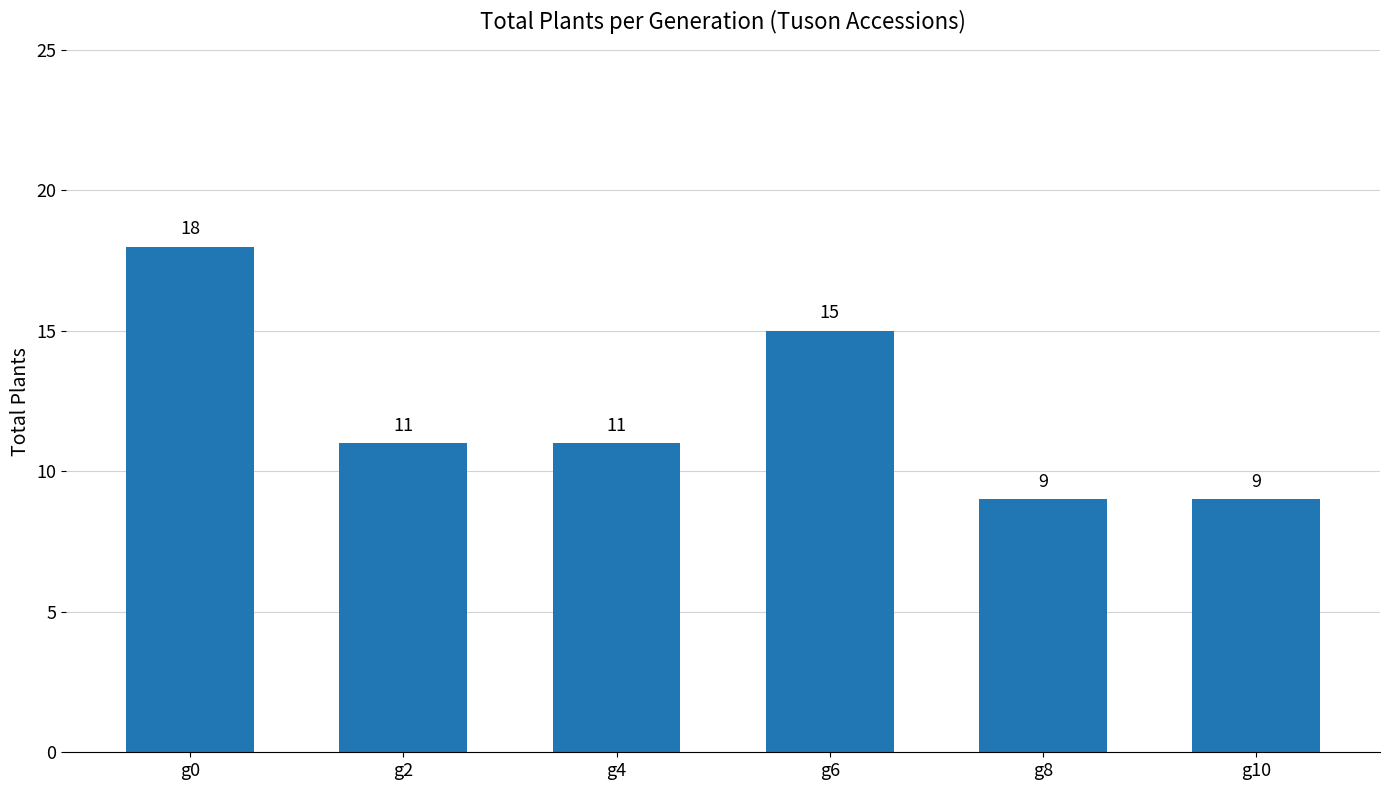

What is the value of the 3rd bar from the left?

11